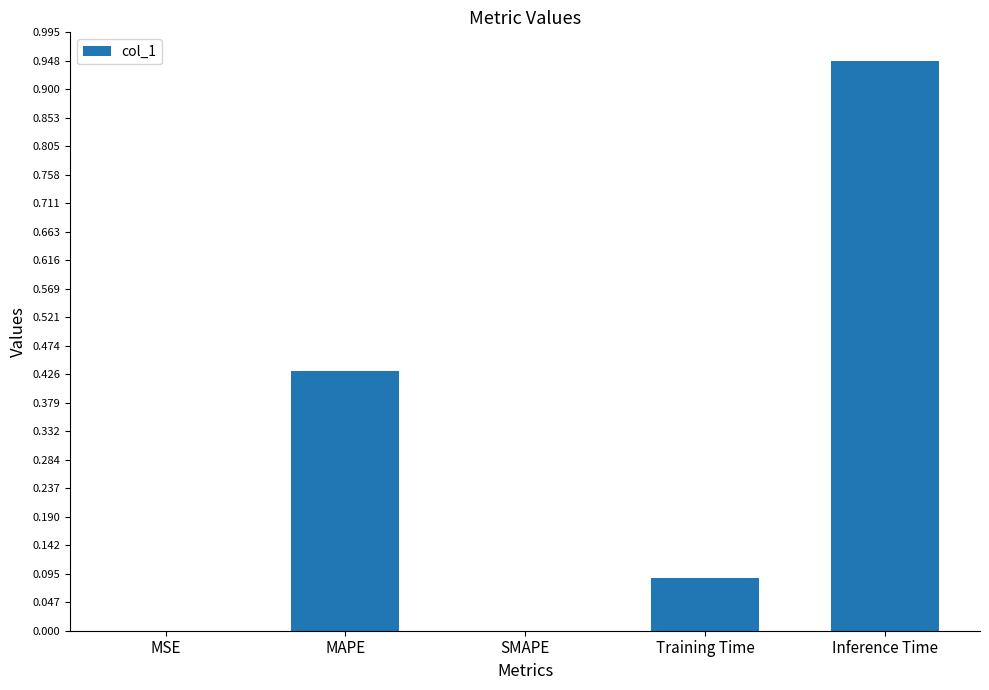

True or false: the data shows 0.4 at SMAPE.

False